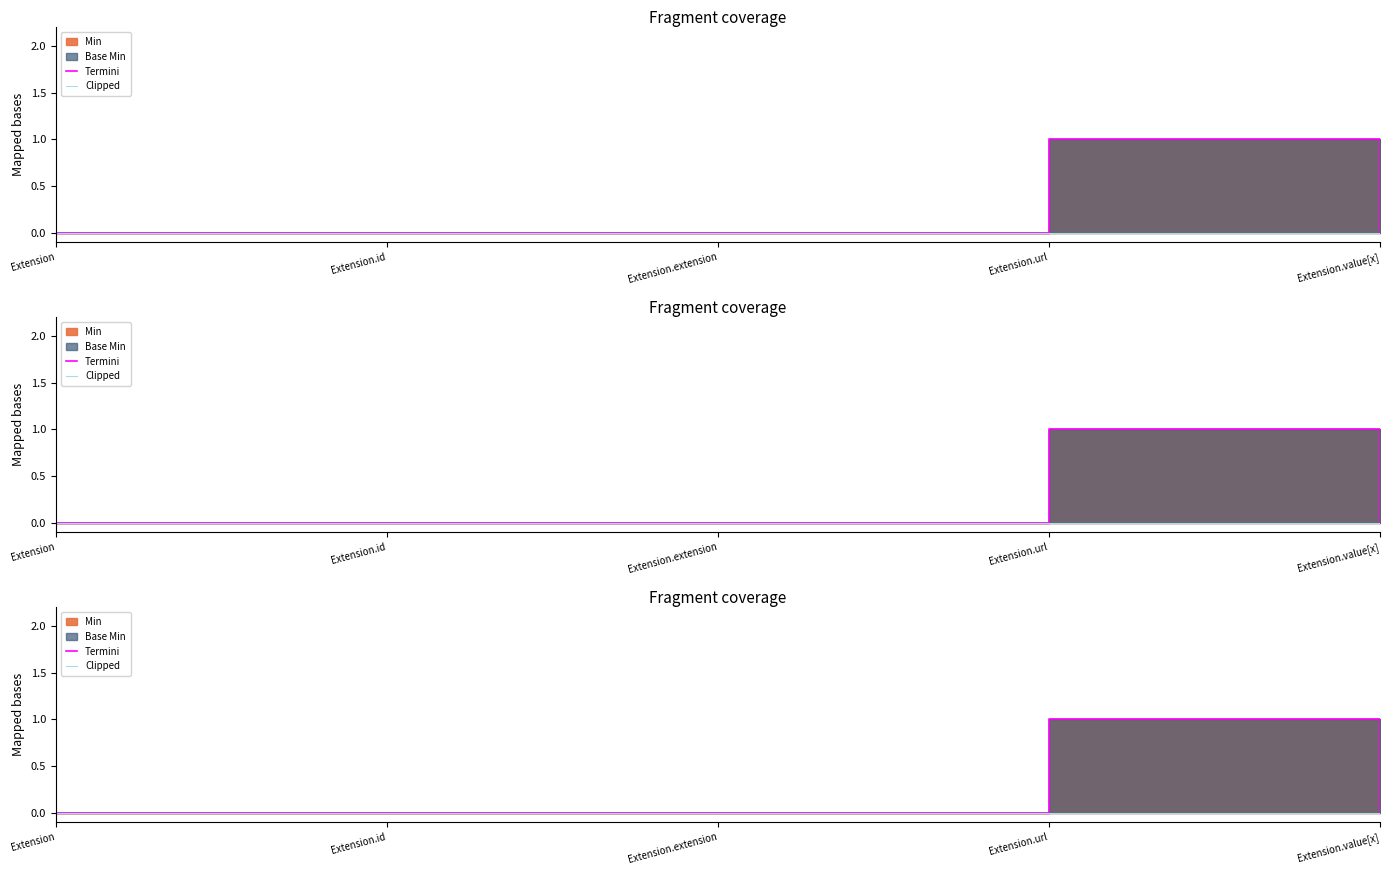

At Extension.value[x], list the series in order from smallest to largest.

Termini, Clipped